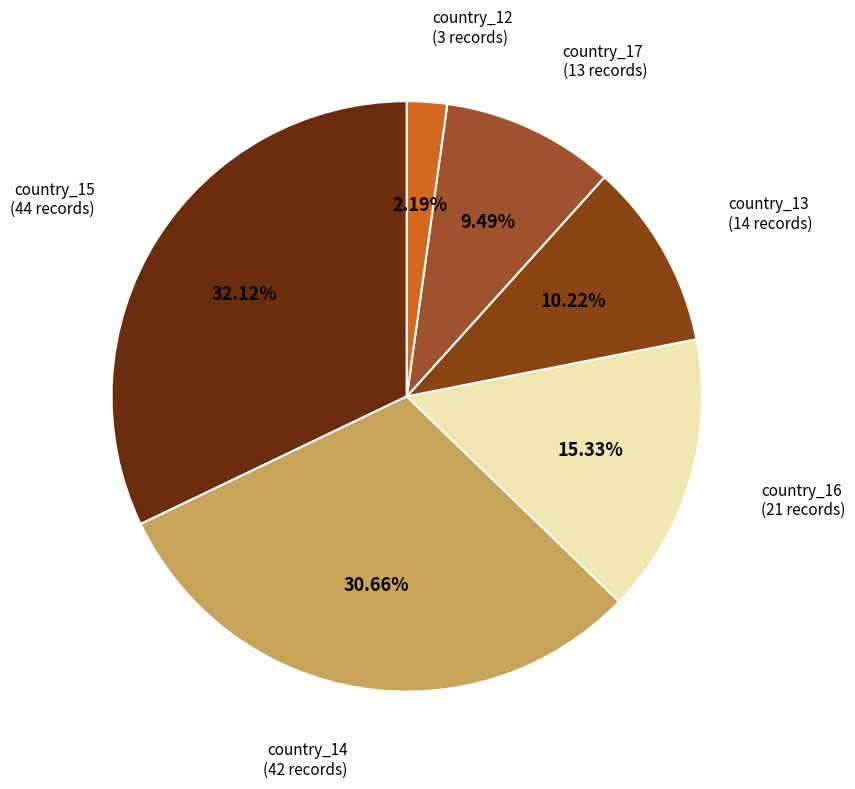

How many segments does this pie chart have?

6